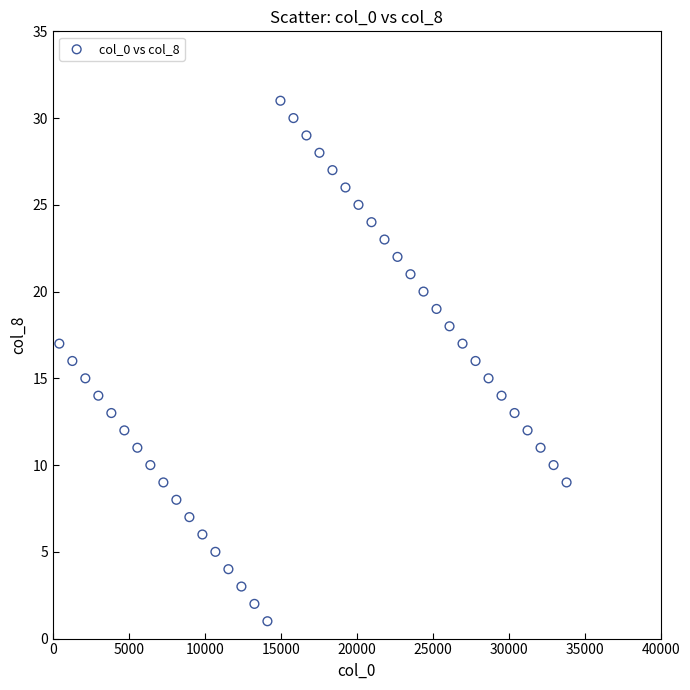

What is the range of X values (max minus min)?

33384